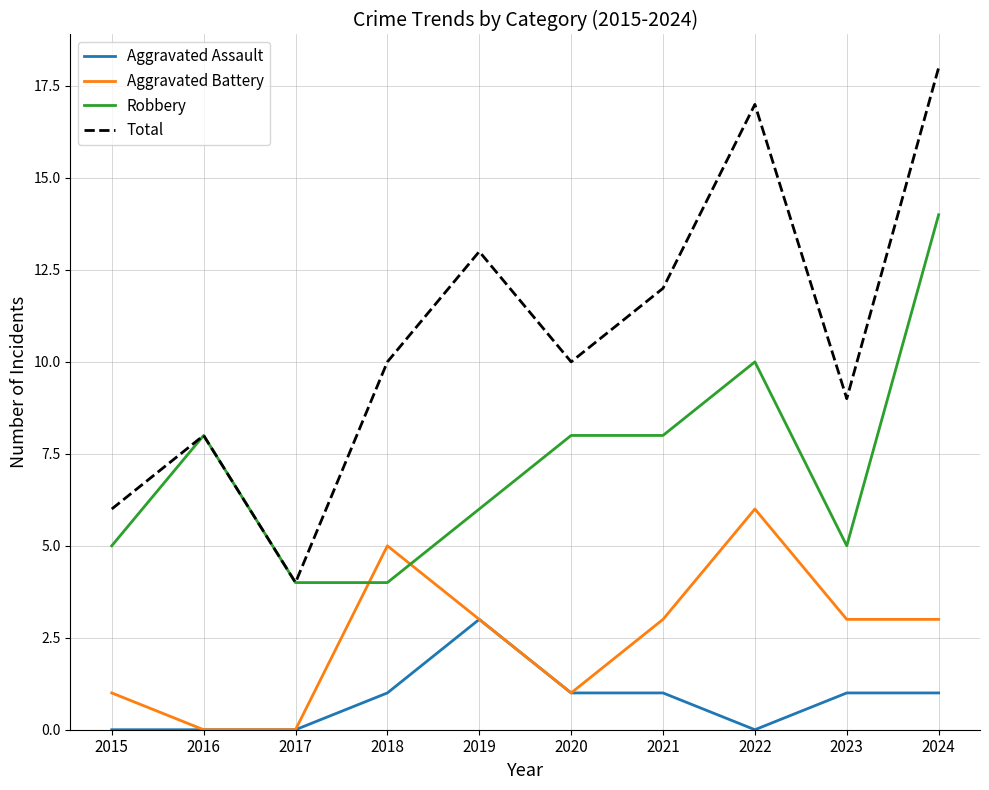

List the series in order of their overall mean, lowest first.

Aggravated Assault, Aggravated Battery, Robbery, Total